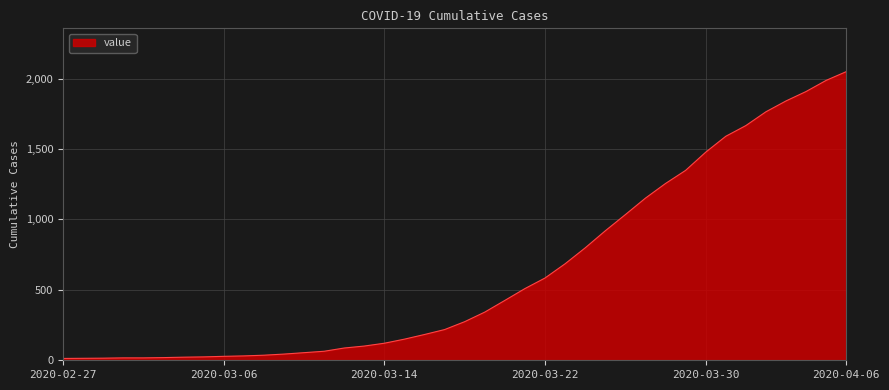

What is the maximum value shown in the chart?

2049